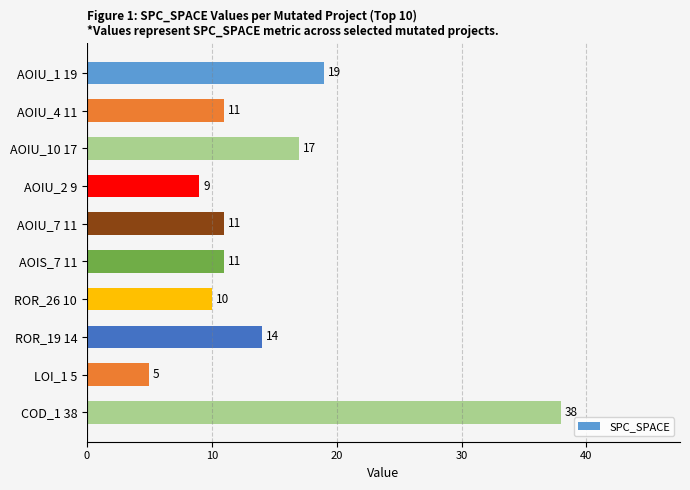

Which category has the lowest value across all series?

LOI_1 5